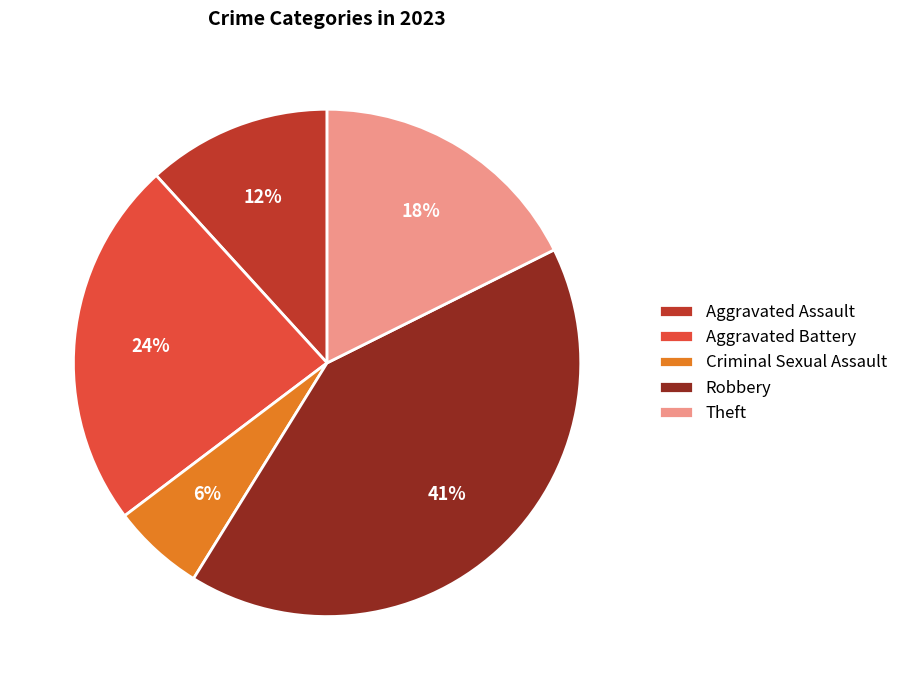

How many segments does this pie chart have?

5